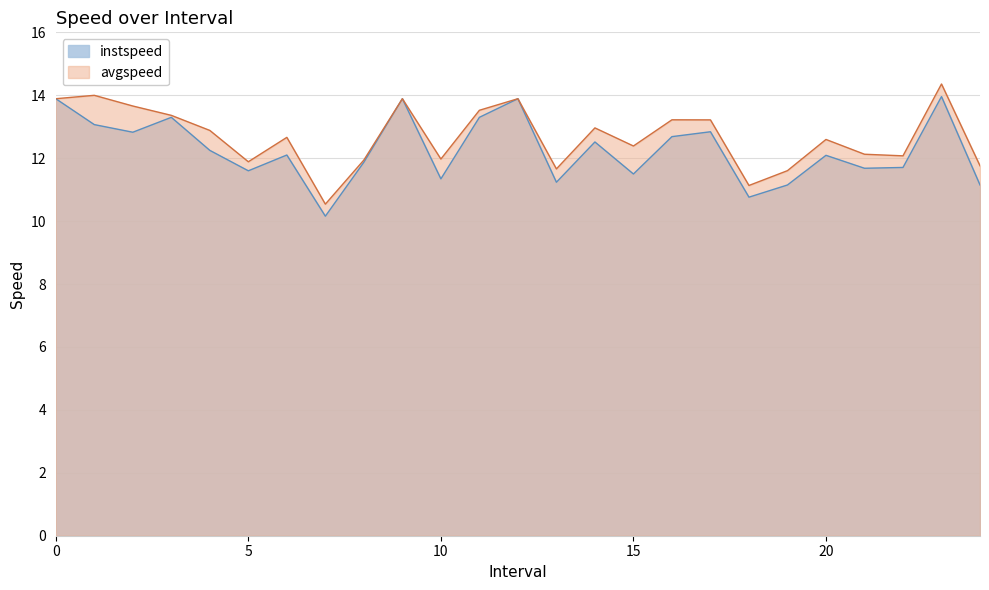

At 20, list the series in order from smallest to largest.

instspeed, avgspeed